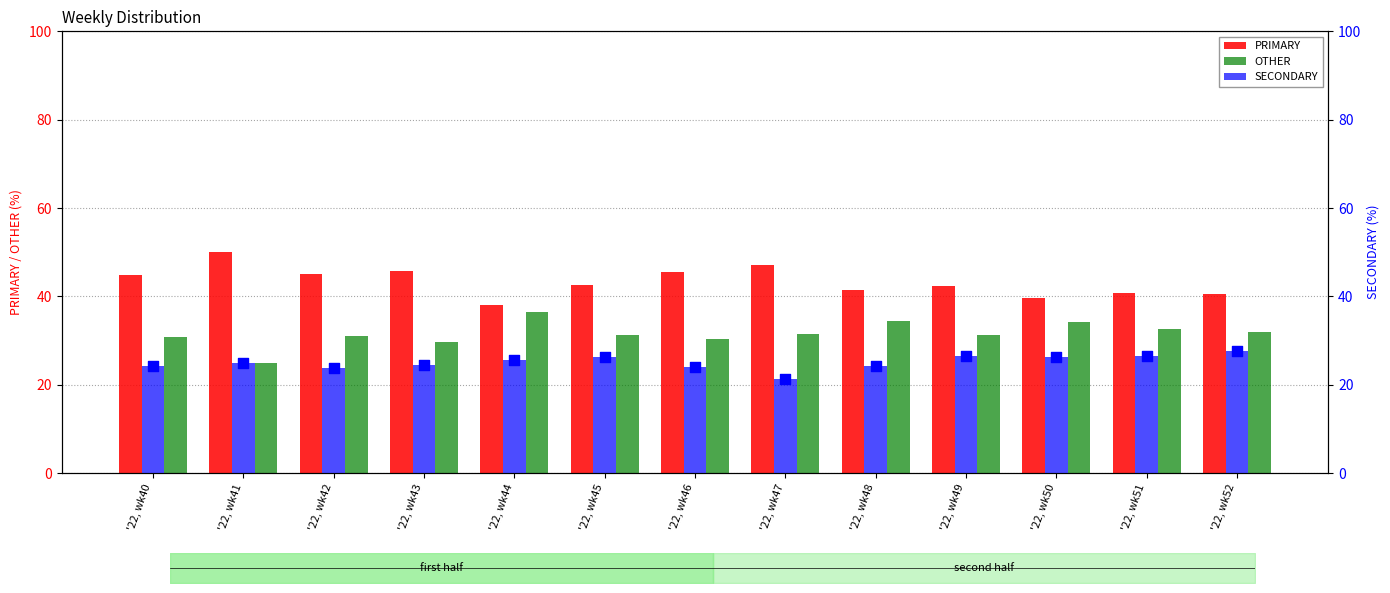

Which series reaches the minimum Y coordinate?

SECONDARY